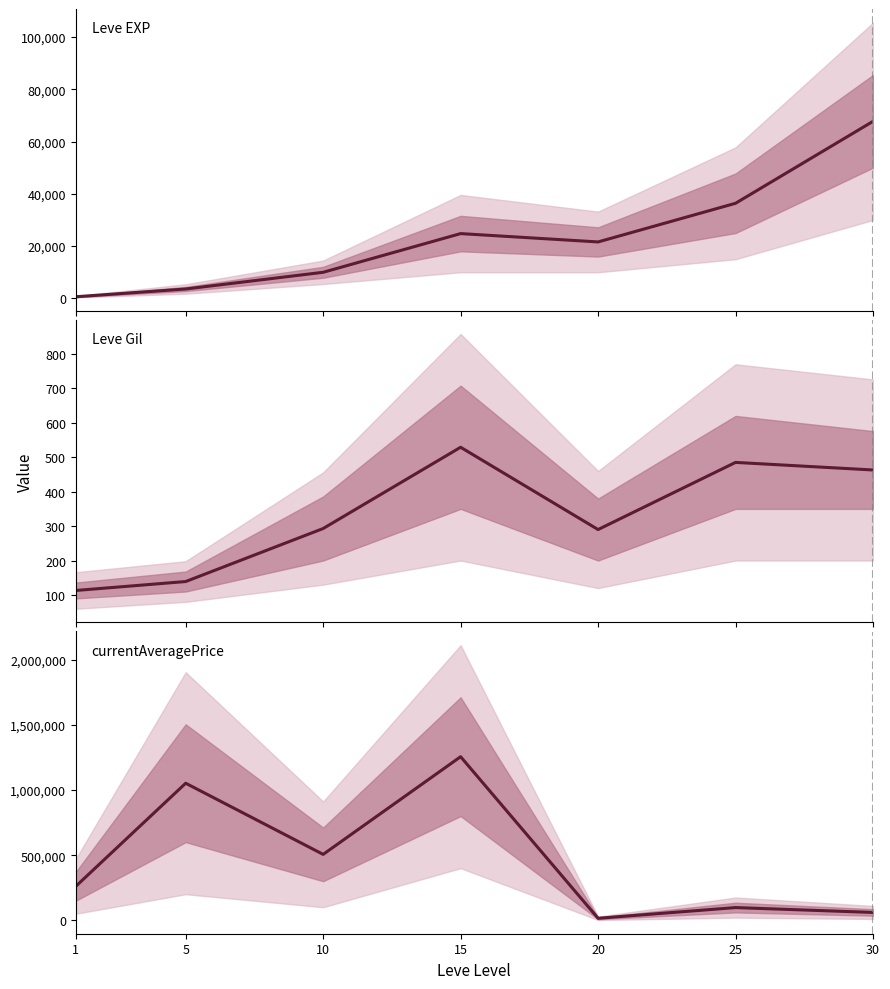

Reading left to right, what are all the values shown in this chart?

Leve EXP: 1=630	5=3600	10=9990	15=24790	20=21600	25=36390	30=67730
Leve Gil: 1=113	5=139	10=293	15=529	20=290	25=485	30=463
currentAveragePrice: 1=260107	5=1052543	10=506000	15=1256249	20=15000	25=97290	30=60000